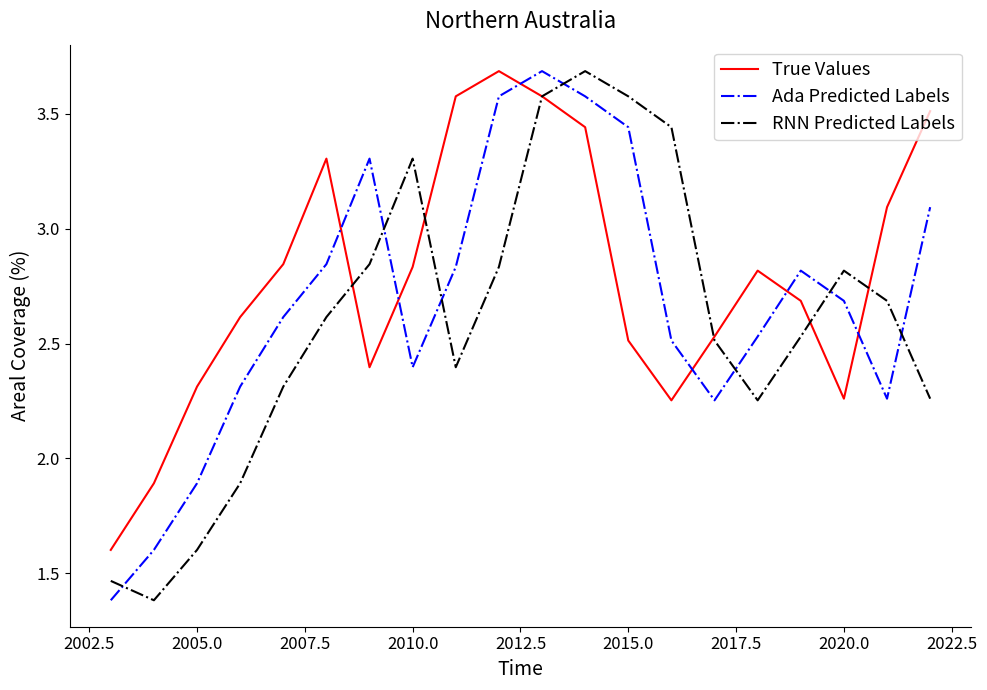

What is the smallest value displayed?

1.4